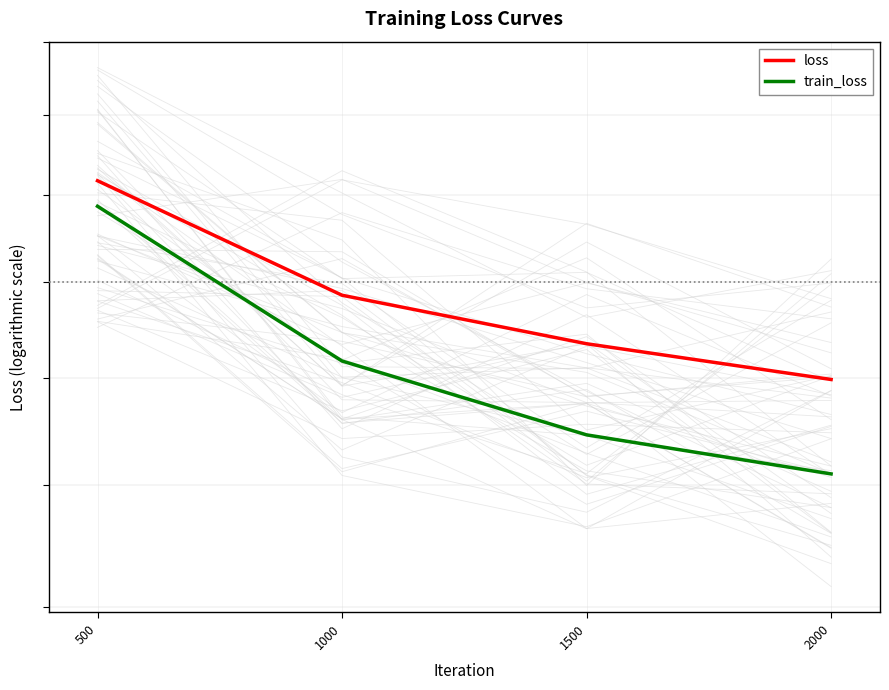

True or false: train_loss and loss intersect in this chart.

False